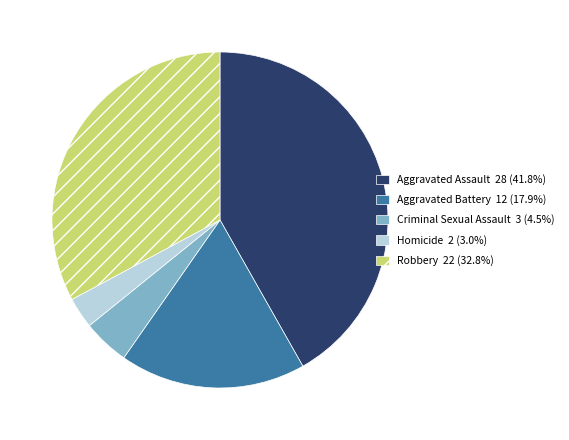

Which slice is the largest?

Aggravated Assault